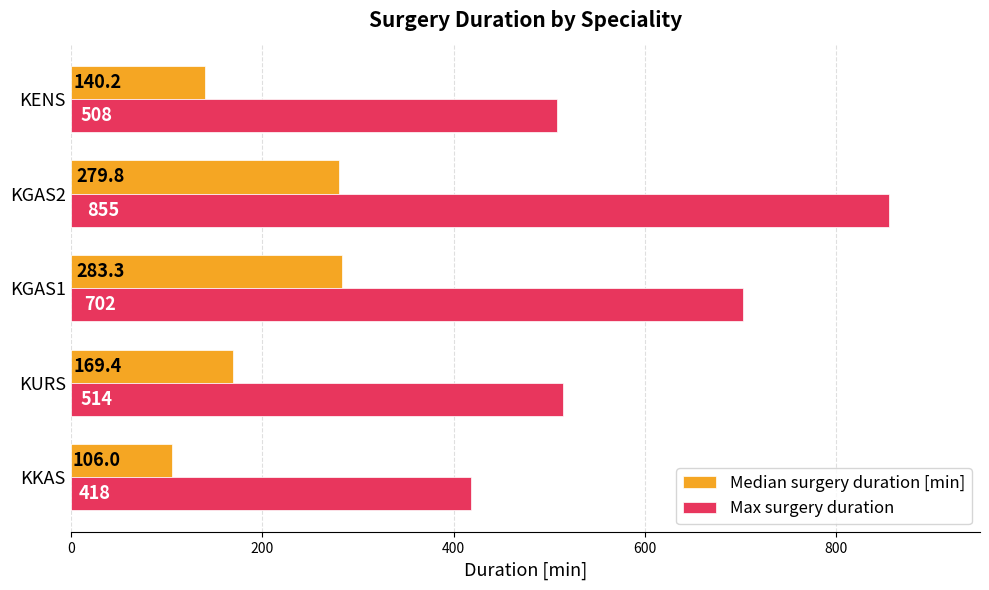

Which category has the highest value in the Max surgery duration series?

KGAS2